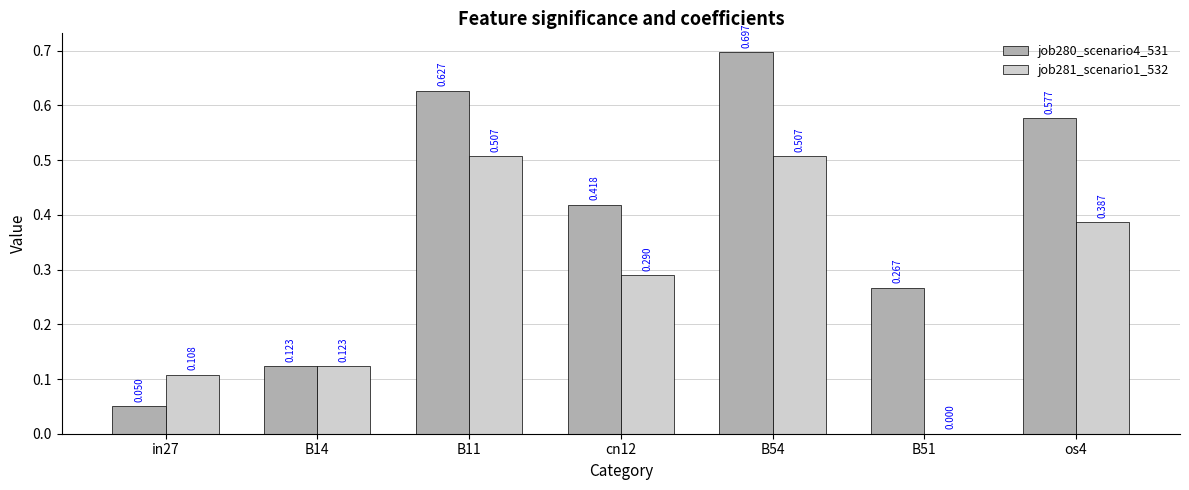

What is the difference between the highest and lowest values at in27?

0.1